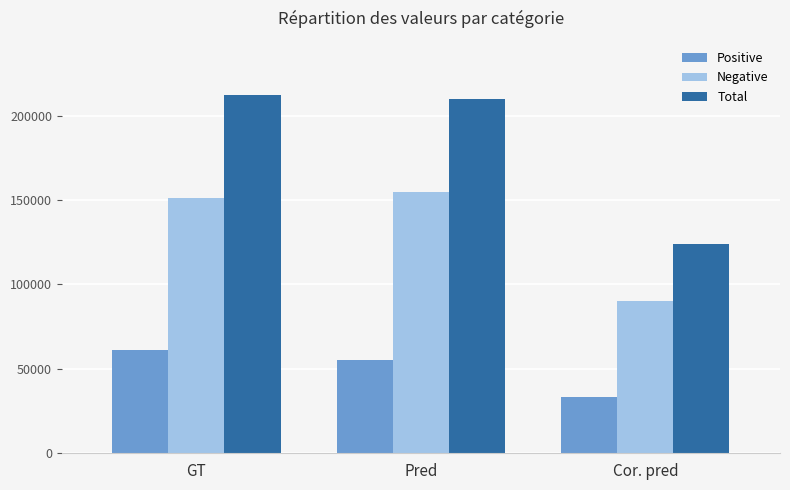

What position from the right is Pred?

2